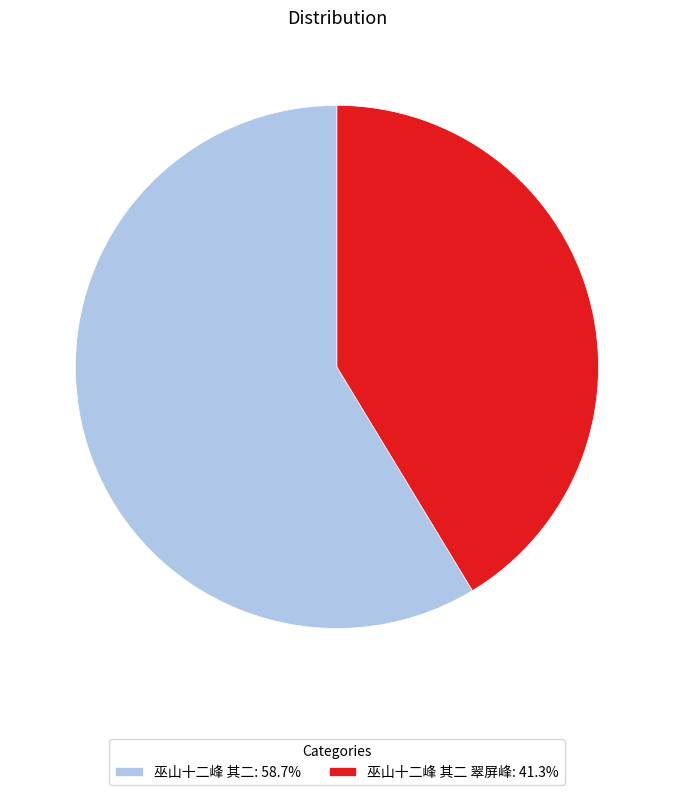

Does 巫山十二峰 其二: 58.7% represent more than half of the total?

Yes